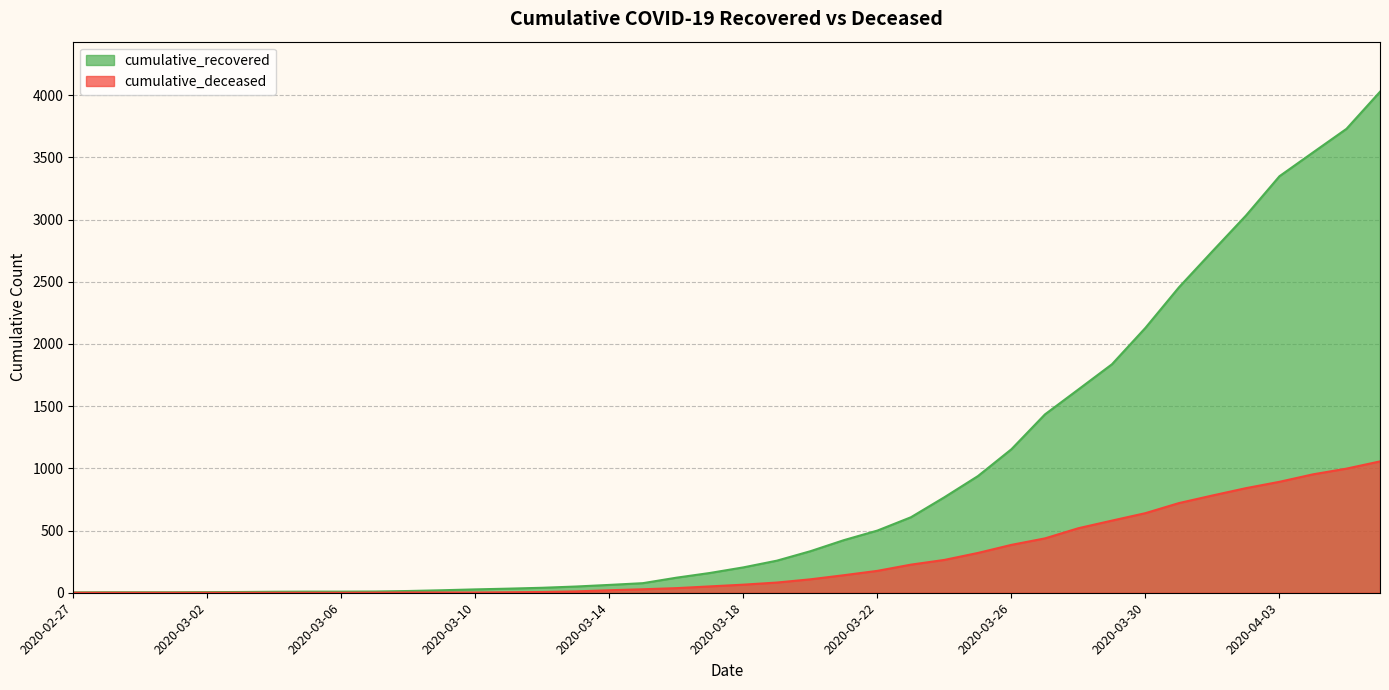

What is the sum of the cumulative_recovered values at 2020-03-22 and 2020-04-06?

4528